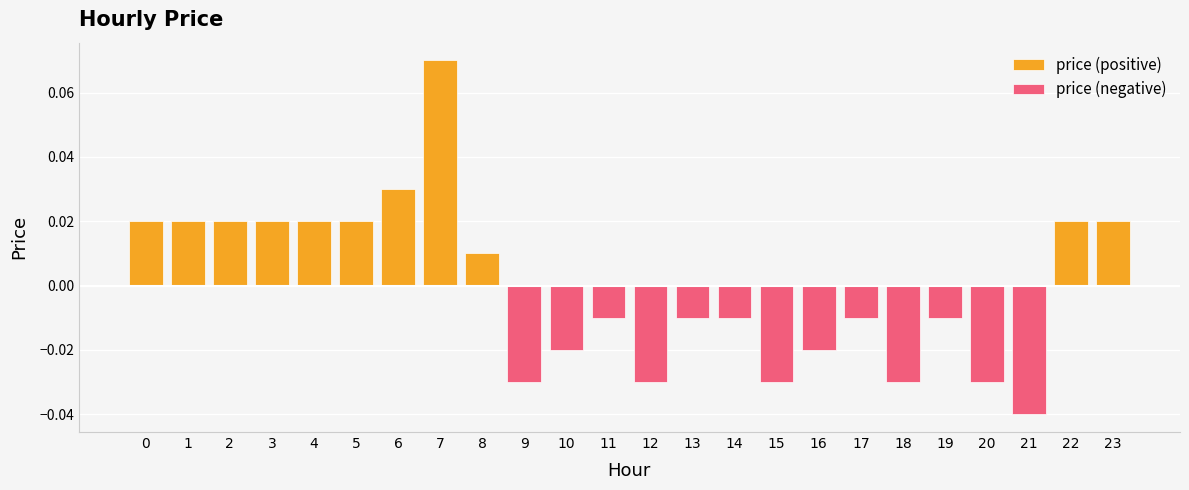

At which label does price (positive) reach its peak?

7